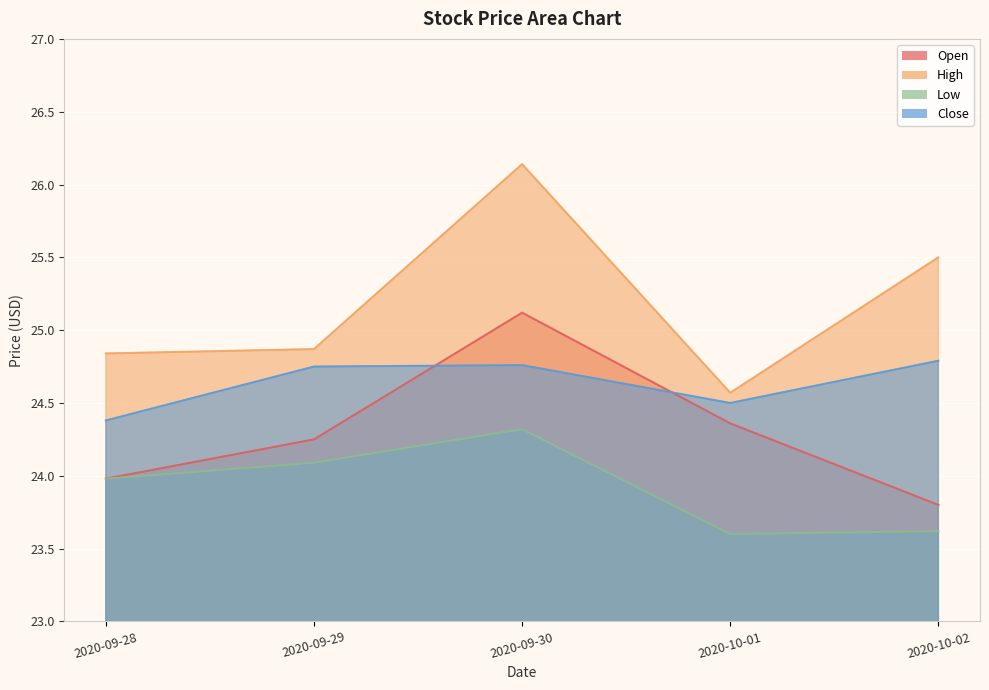

Reading left to right, what are all the values shown in this chart?

Open: 24.0	24.2	25.1	24.4	23.8
High: 24.8	24.9	26.1	24.6	25.5
Low: 24.0	24.1	24.3	23.6	23.6
Close: 24.4	24.8	24.8	24.5	24.8